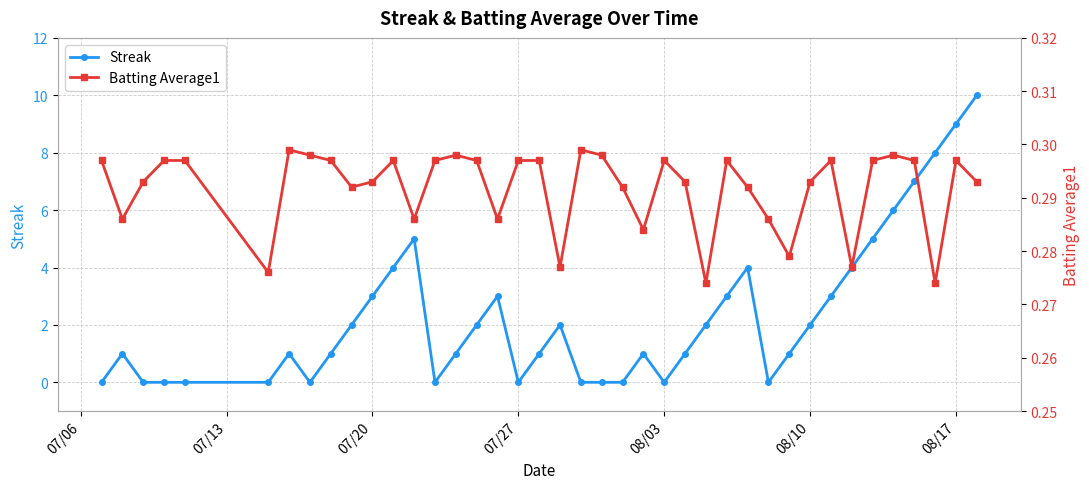

At 07/20, list the series in order from smallest to largest.

Batting Average1, Streak